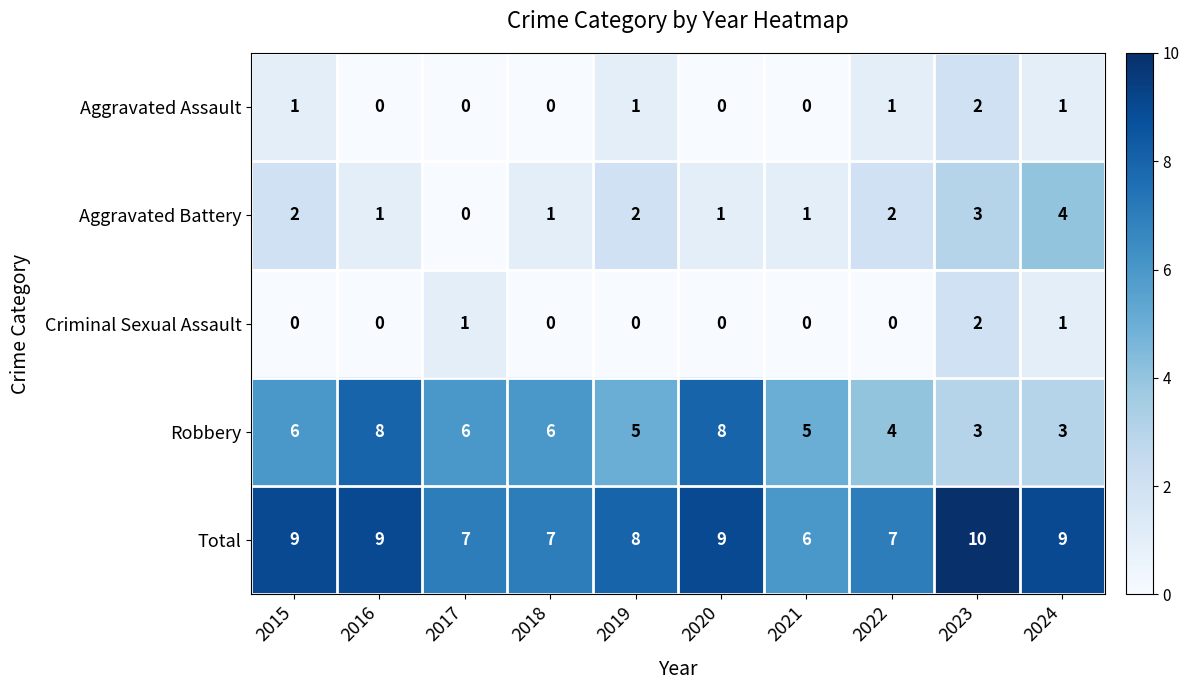

What is the spread (max minus min) of values at 2016?

9